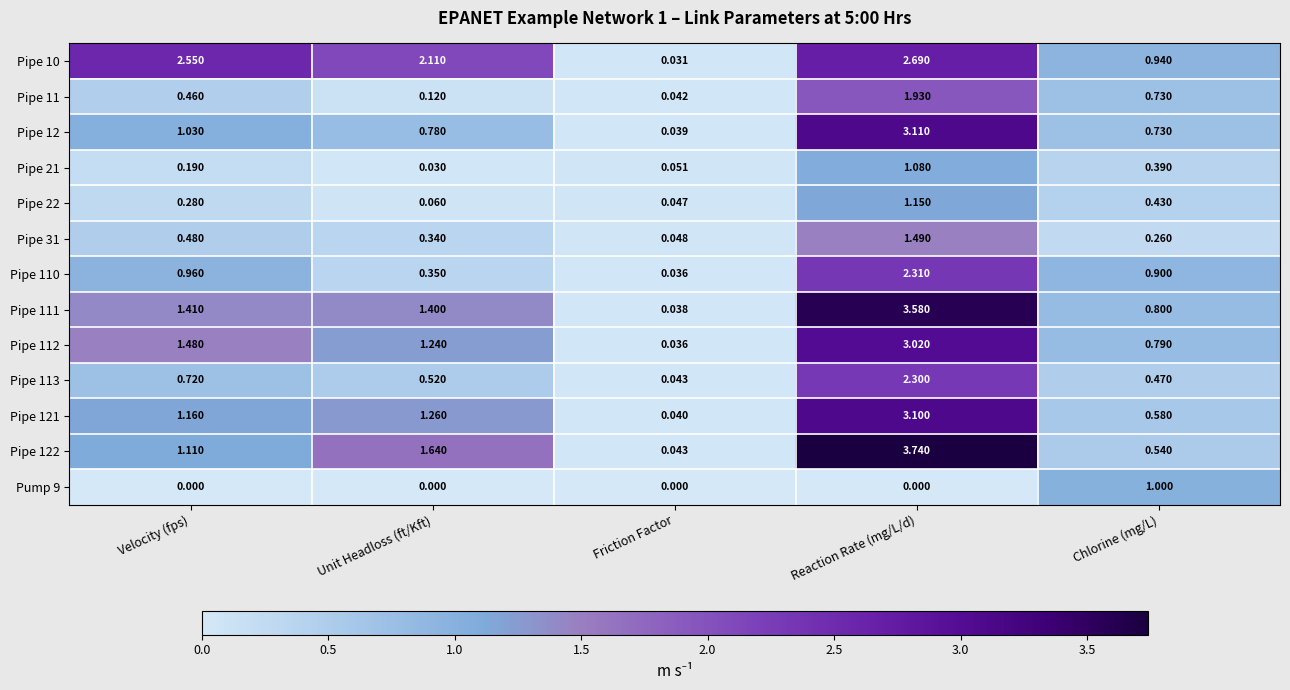

At which category is the sum across all series the highest?

Reaction Rate (mg/L/d)